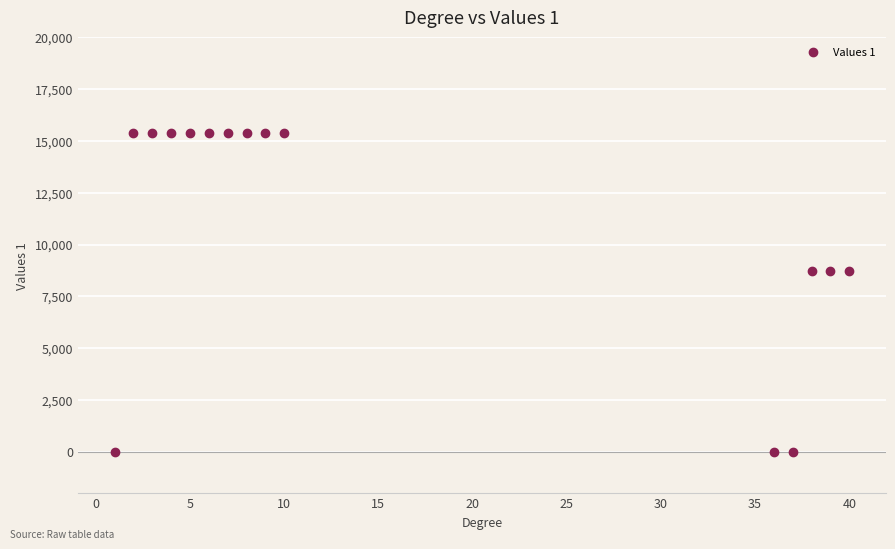

What is the range of X values (max minus min)?

39